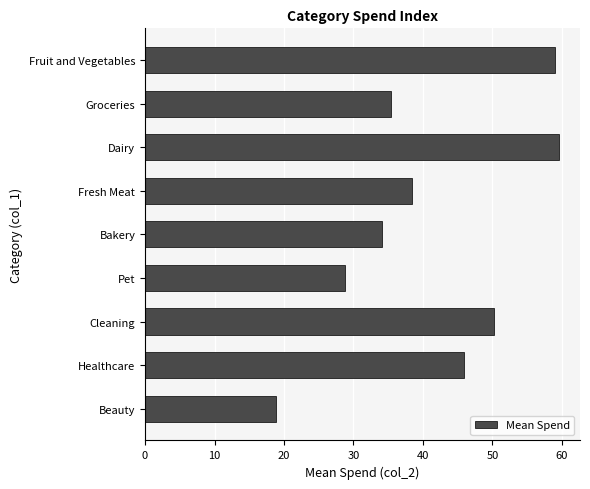

What is the sum of all values?

370.5